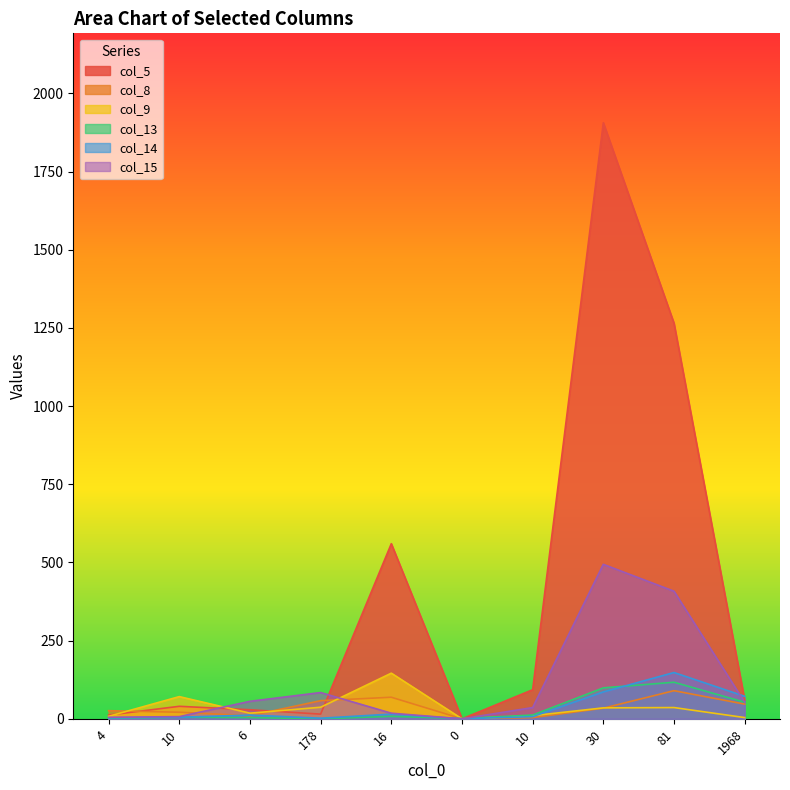

Which series changed the most between 81 and 1968?

col_5